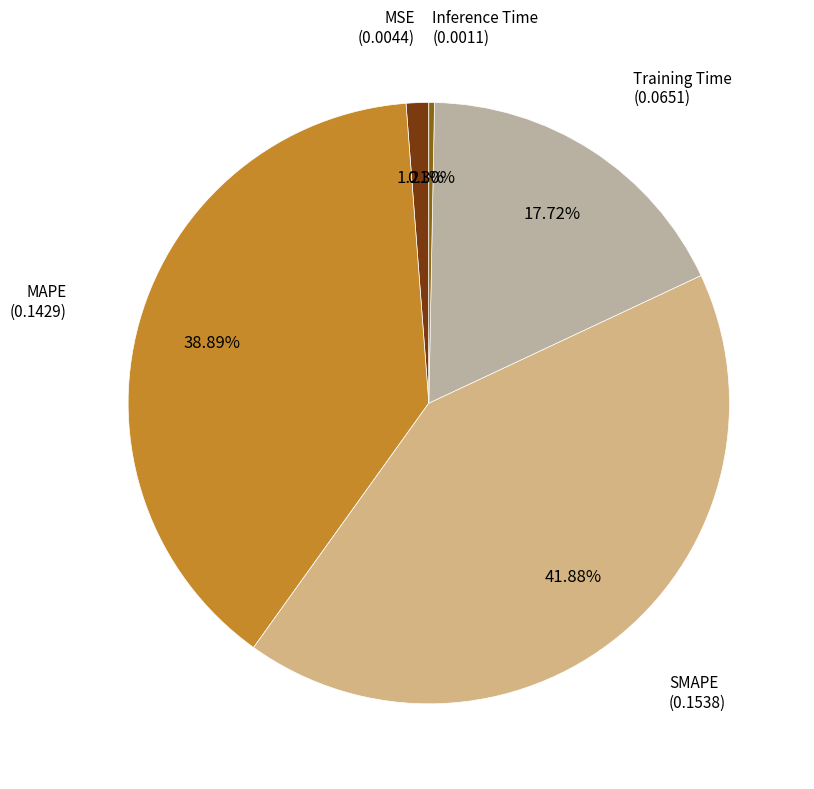

Is there a majority slice in this chart?

No